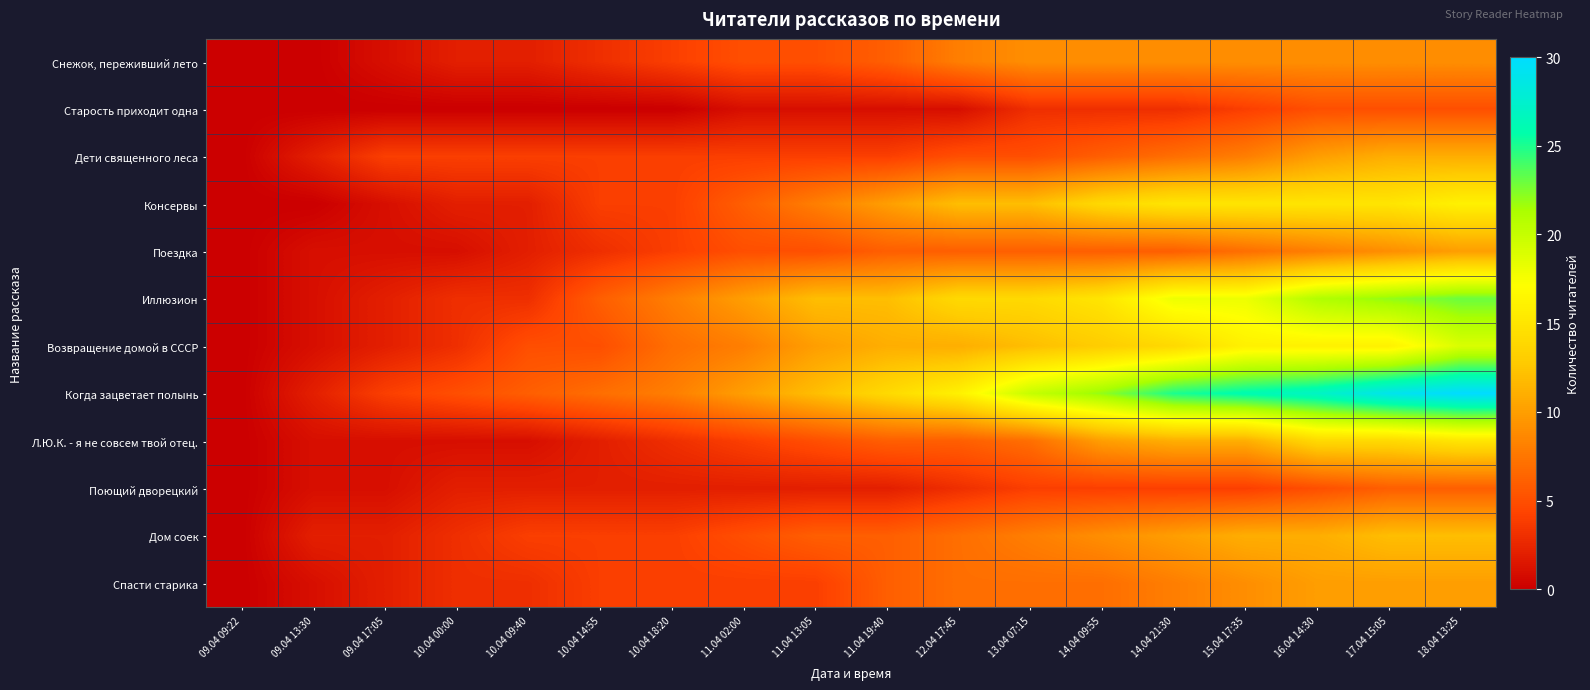

What is the total value across all series at 10.04 18:20?

52